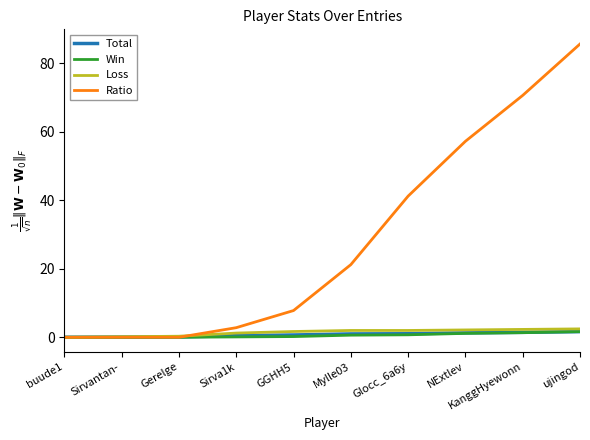

Read the Ratio value at NExtlev.

57.2